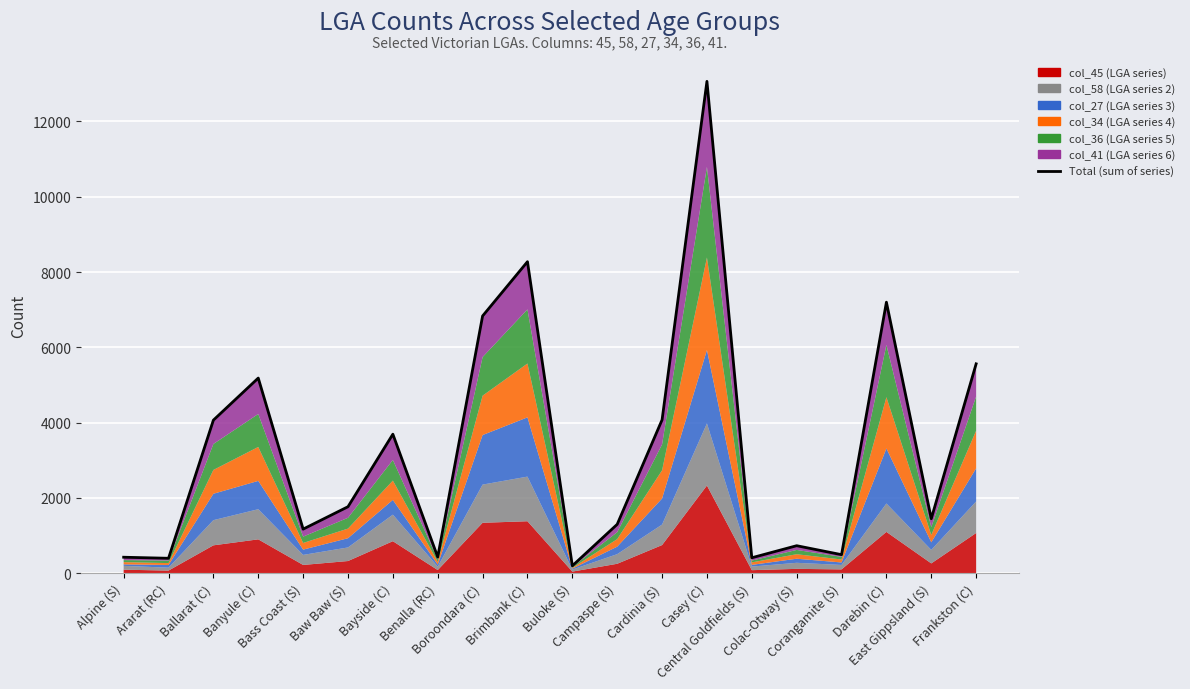

Reading right to left, list all the values displayed in this chart.

5560	1445	7198	490	728	408	13065	4072	1296	194	8274	6832	426	3691	1764	1169	5182	4064	394	422